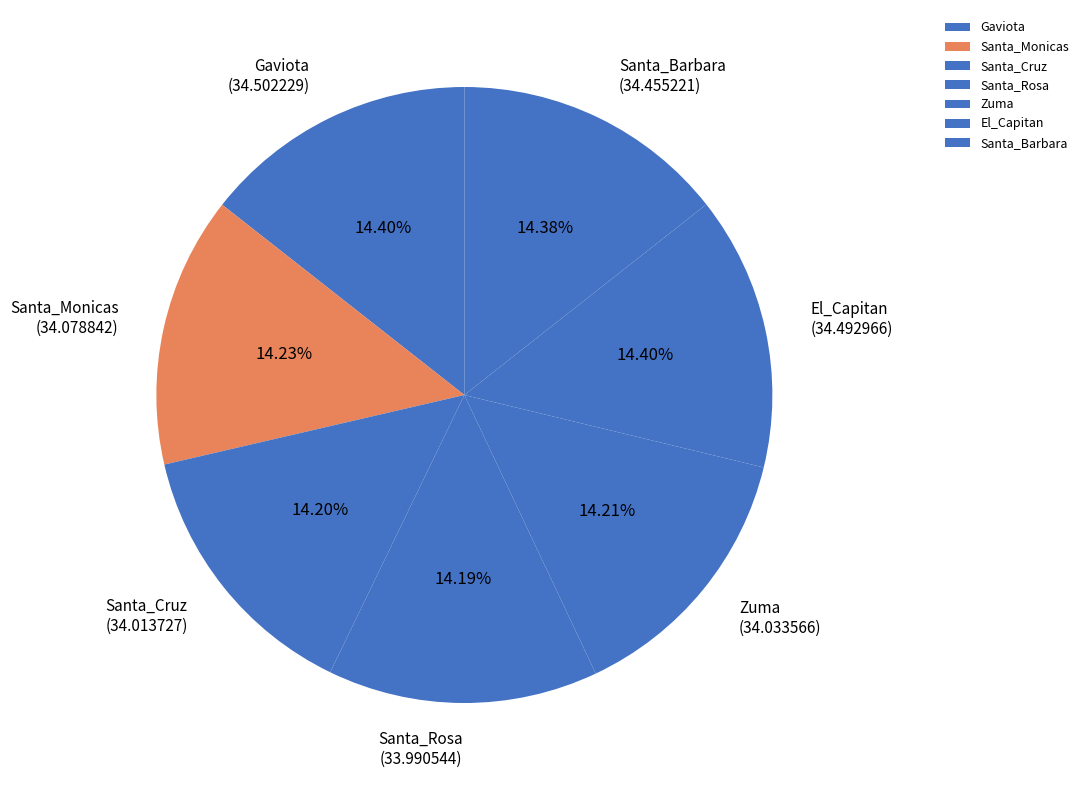

Approximately how many times larger is the value at Santa_Barbara compared to Santa_Cruz?

1.0